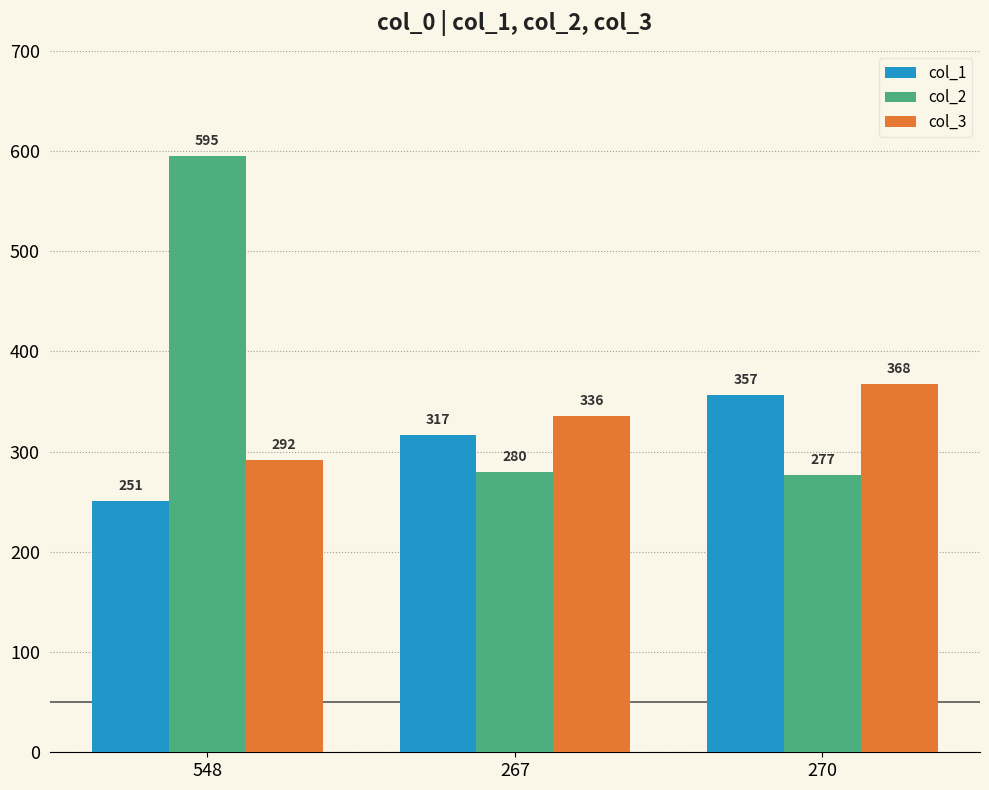

What is the value of the col_3 bar at the 1st from the left?

292